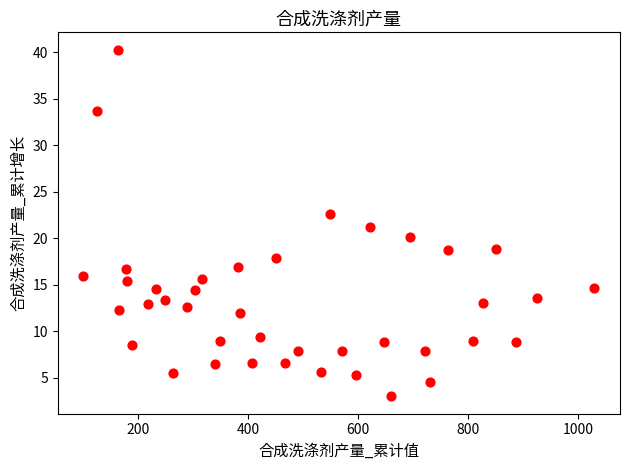

What is the range of Y values (max minus min)?

37.3